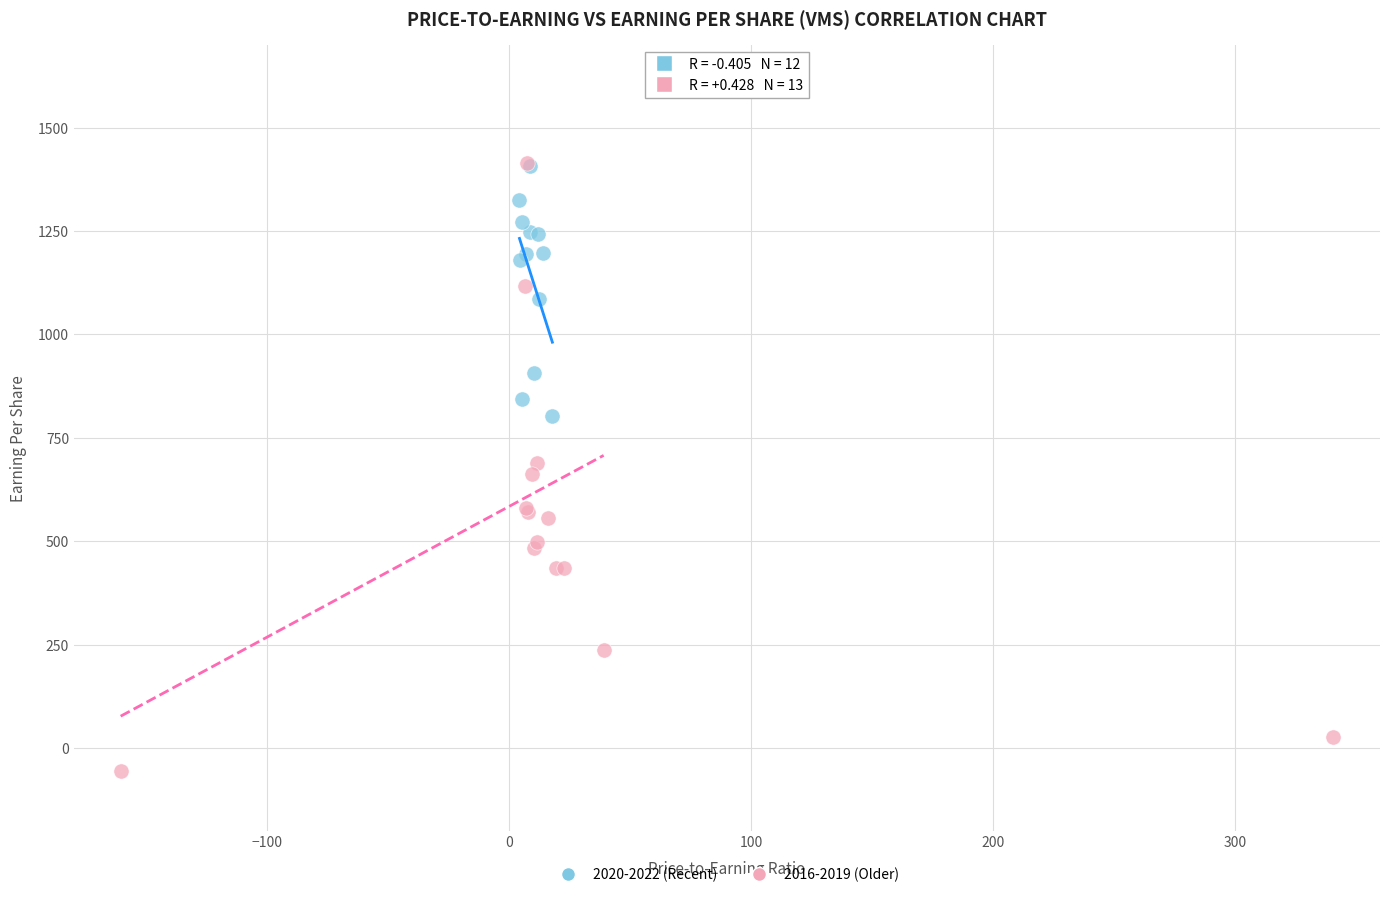

Which series has the largest Y range (max minus min)?

2016-2019 (Older)